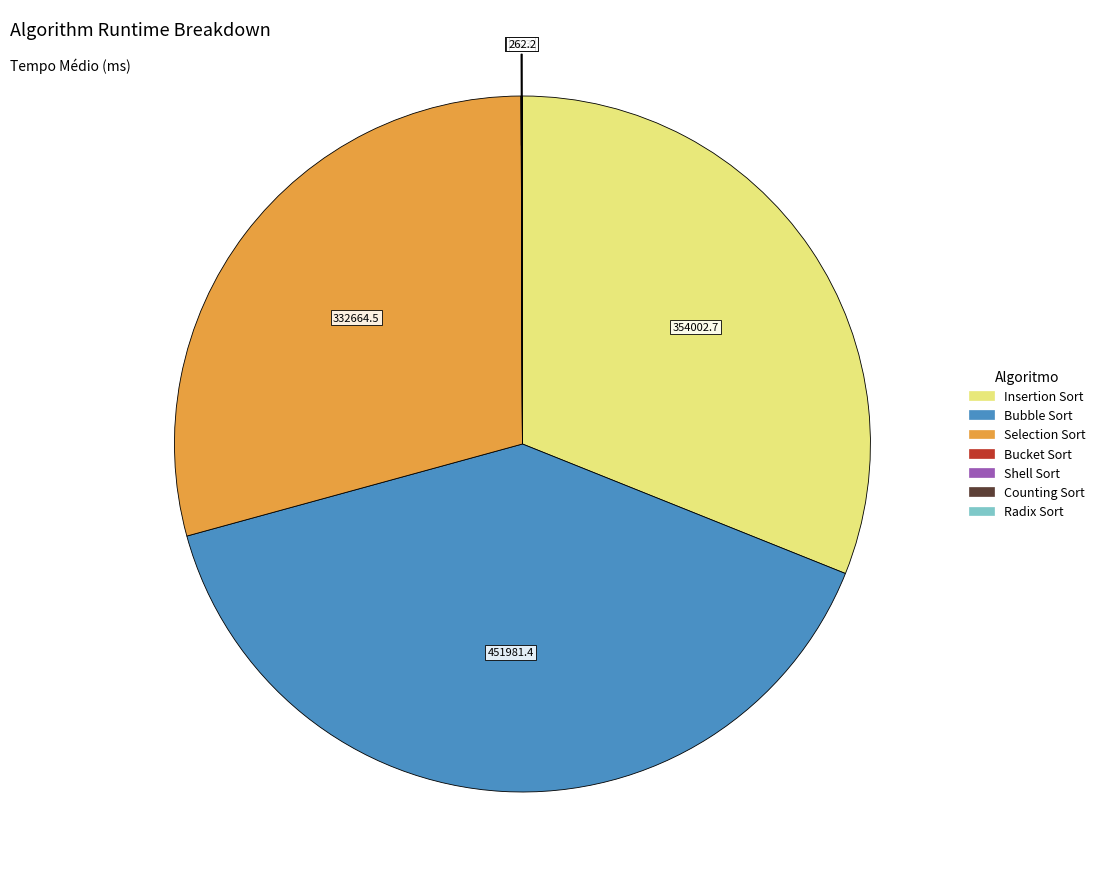

The Bubble Sort slice represents 40% of the pie. True or false?

True